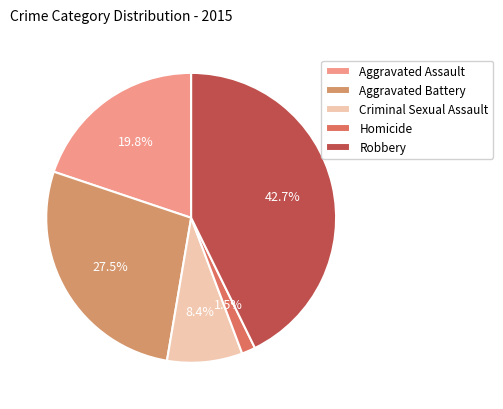

True or false: Homicide accounts for 11% of the total.

False